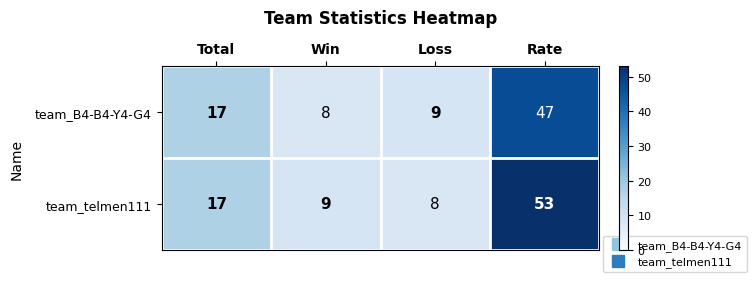

List the series in order of their overall mean, highest first.

team_telmen111, team_B4-B4-Y4-G4